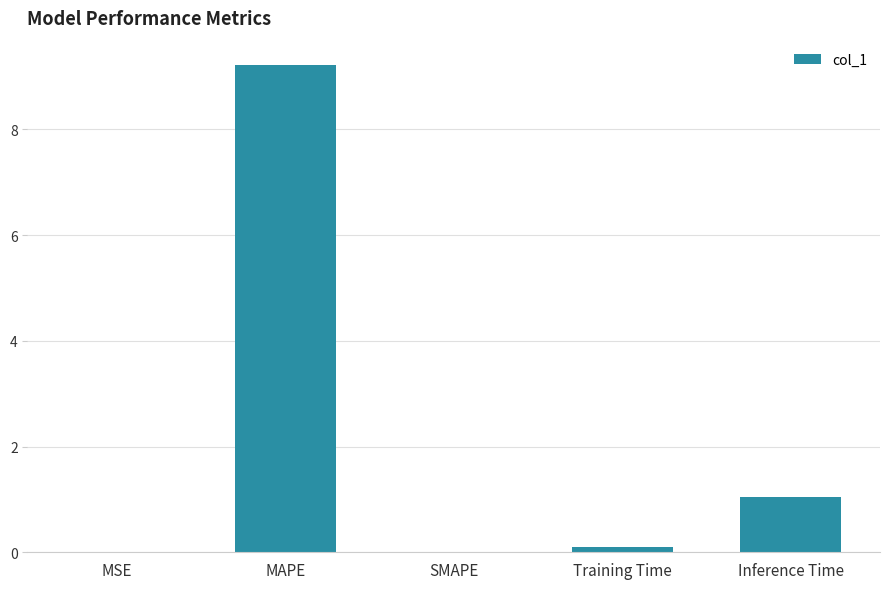

How many categories are shown in the chart?

5